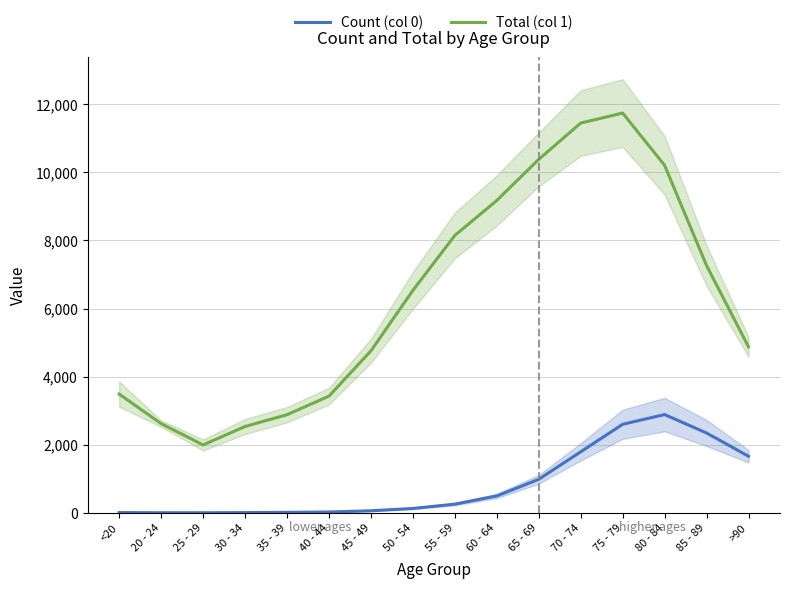

In Total (col 1), how many points are higher than both neighbors (excluding endpoints)?

1